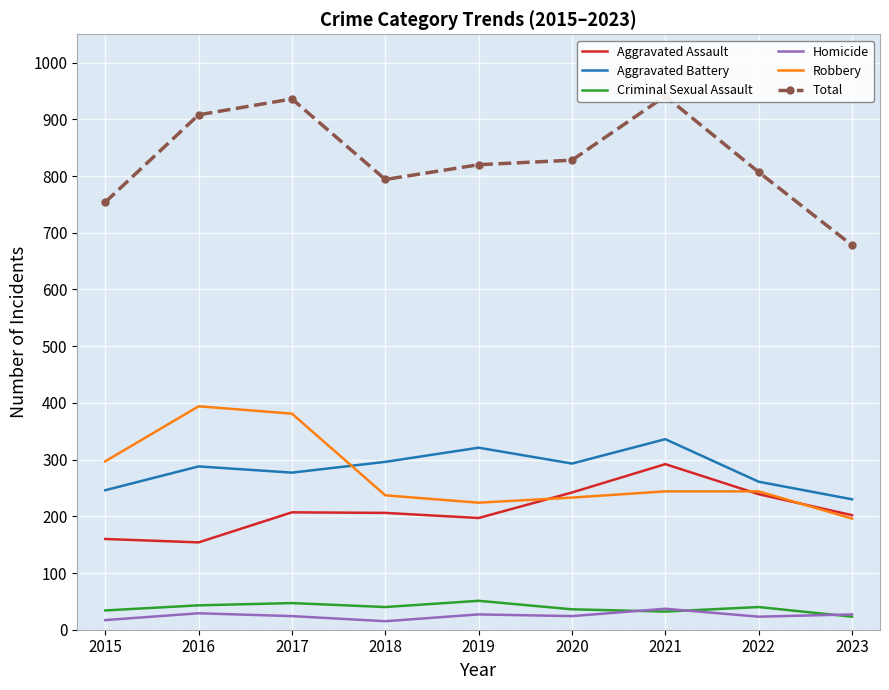

What are all the series names shown in the legend?

Aggravated Assault, Aggravated Battery, Criminal Sexual Assault, Homicide, Robbery, Total